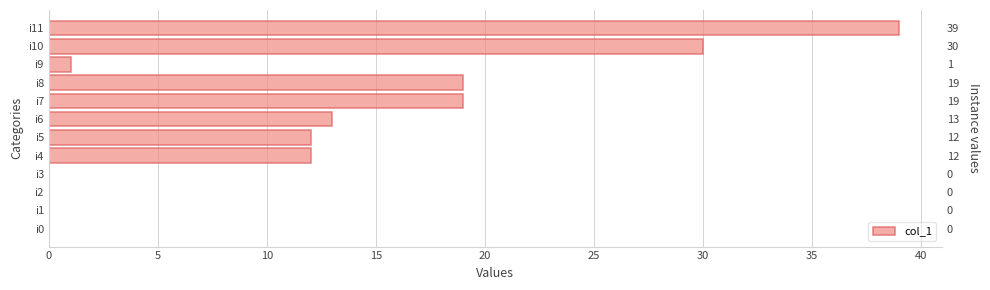

What is the sum of all values?

145